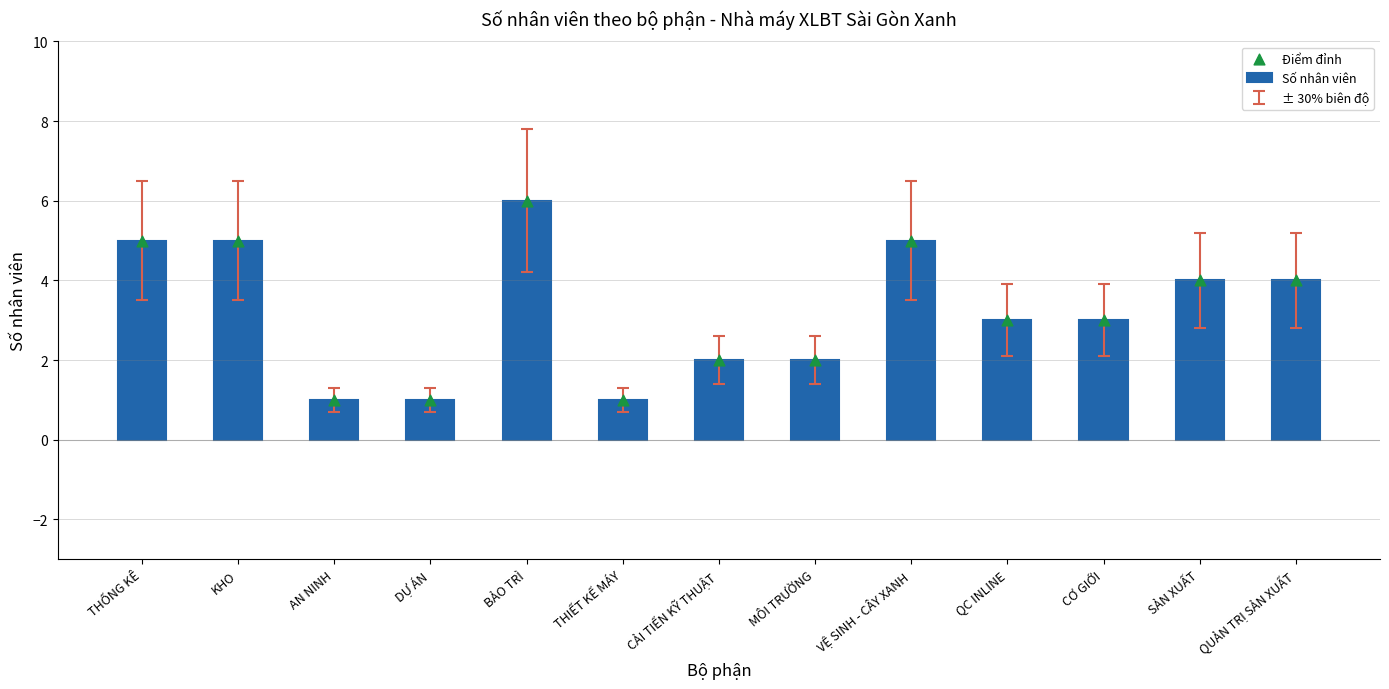

At how many categories does at least one series exceed 5?

1